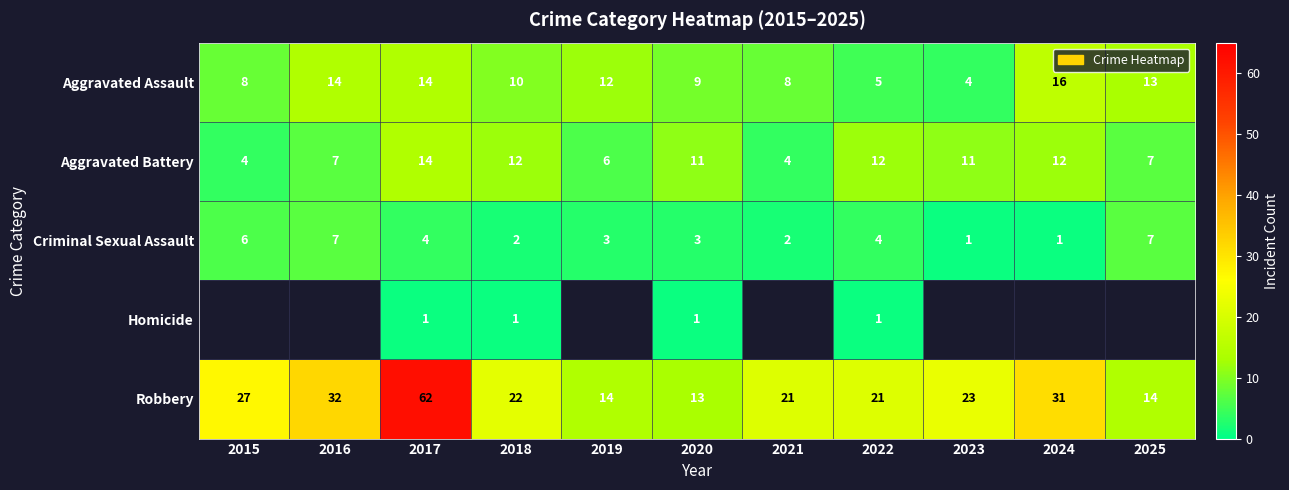

How many categories are shown in the chart?

11